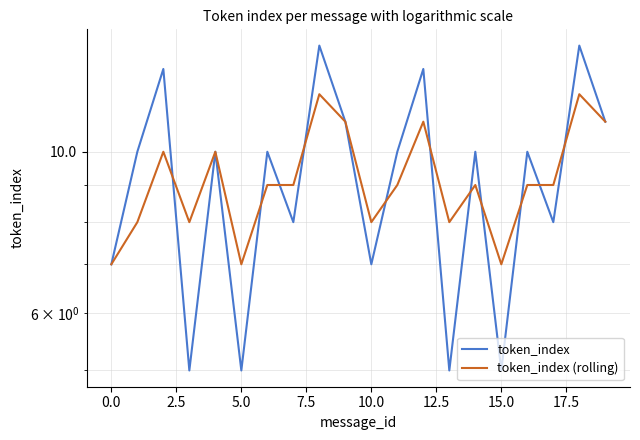

Does the chart display data point markers on the line(s)?

No